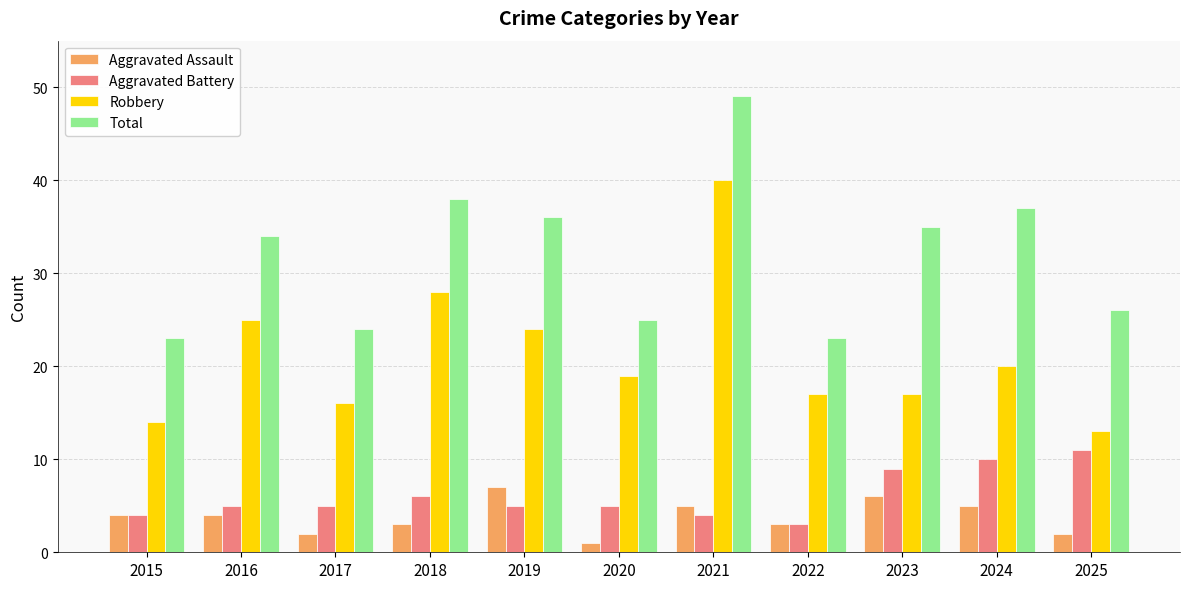

What is the value of the Robbery bar at the 7th from the left?

40